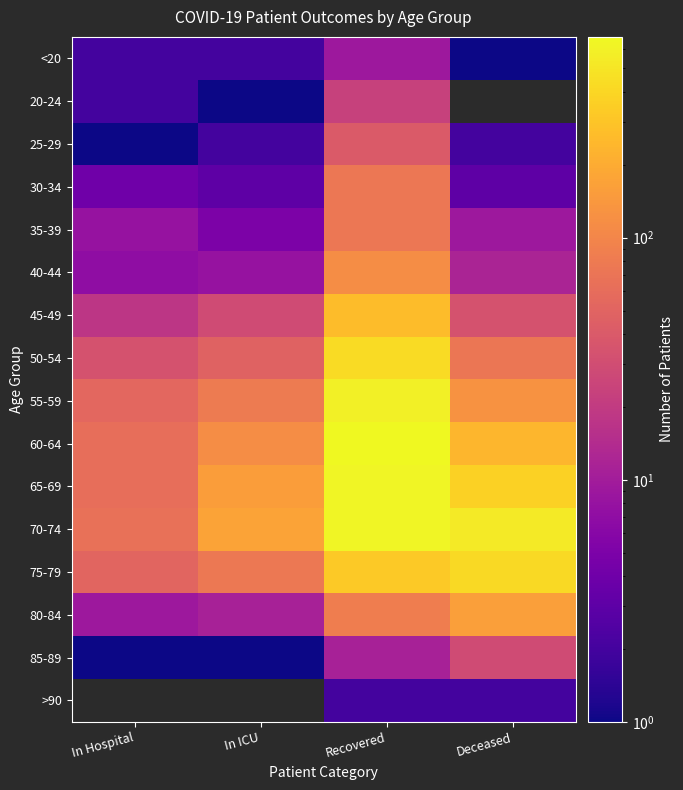

What is the sum of all 35-39 values?

97.0